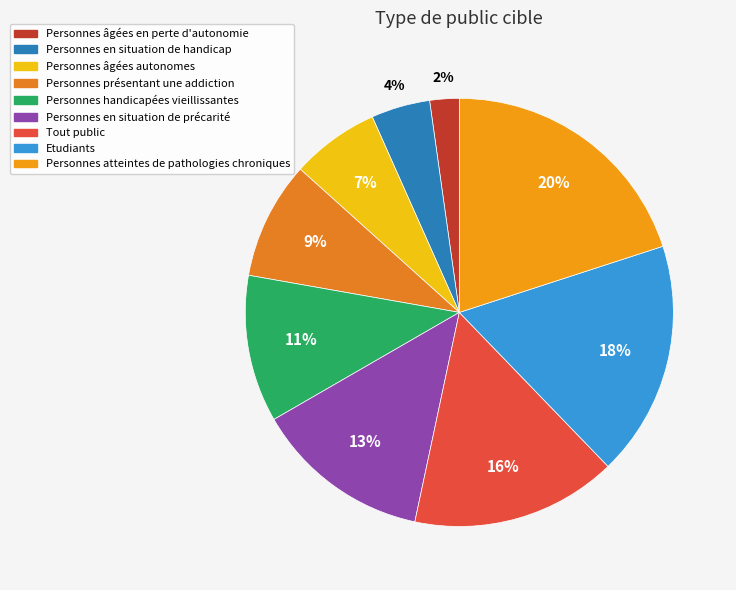

Approximately how many times larger is the value at Personnes en situation de précarité compared to Etudiants?

0.8